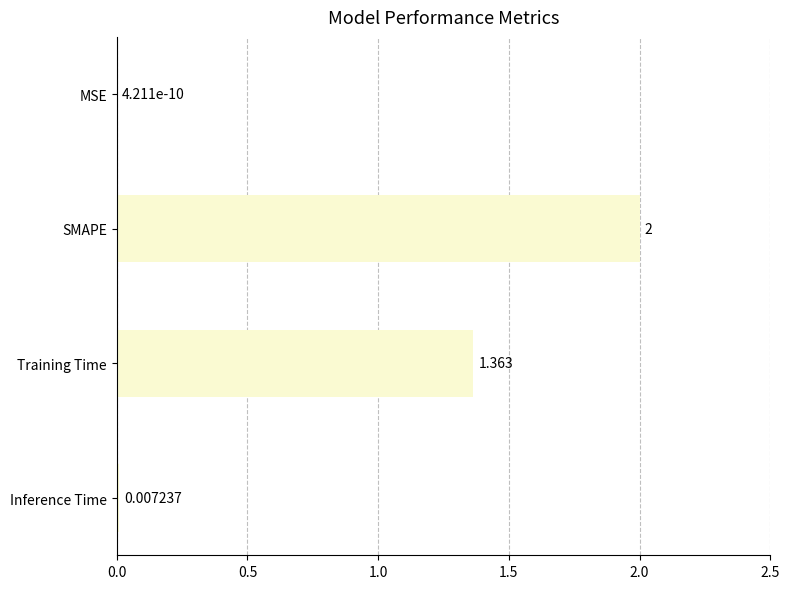

Between SMAPE and Inference Time, which is larger?

SMAPE